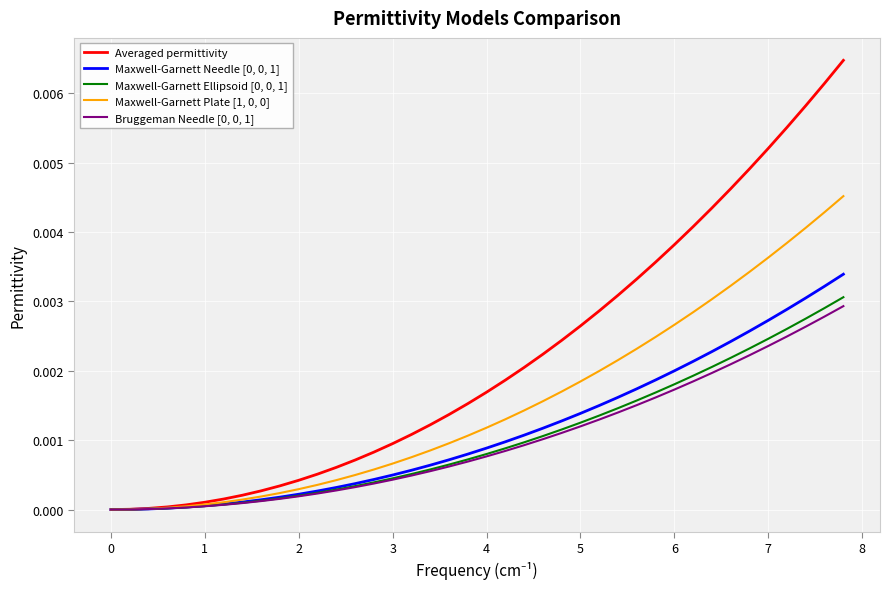

Which series has the largest total across all categories?

Averaged permittivity